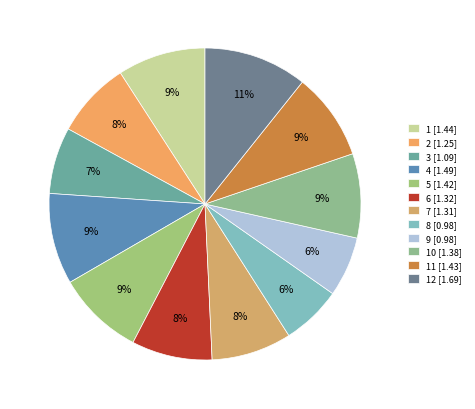

How many segments does this pie chart have?

12